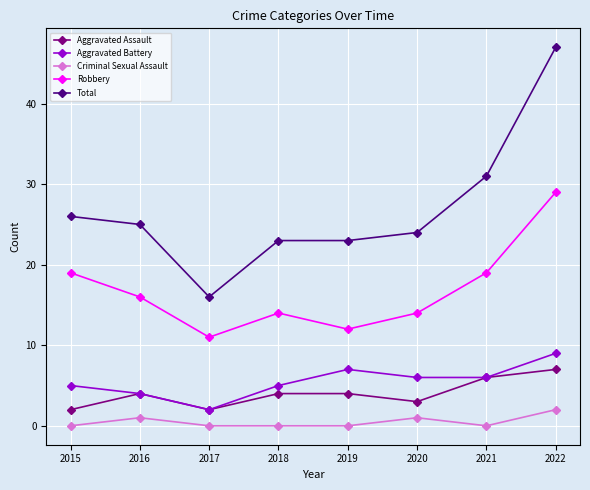

What is the difference between the maximum and minimum values in the Criminal Sexual Assault series?

2